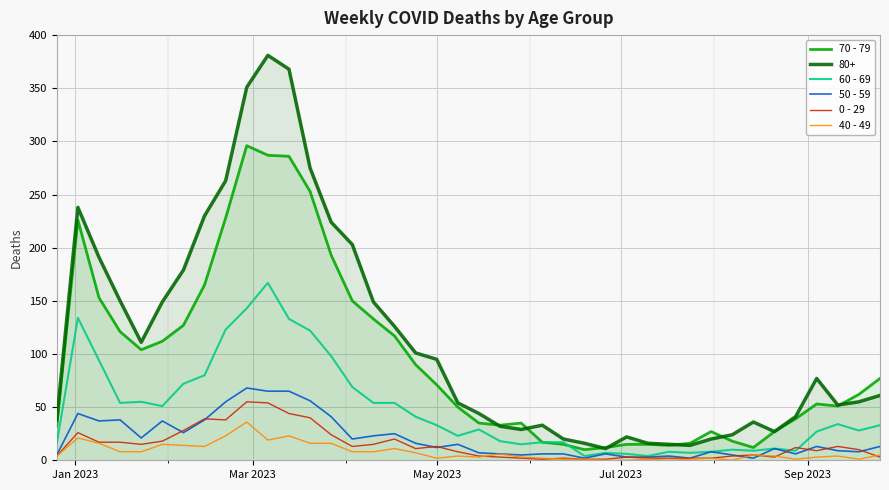

How many intersections are there between 0 - 29 and 60 - 69?

2